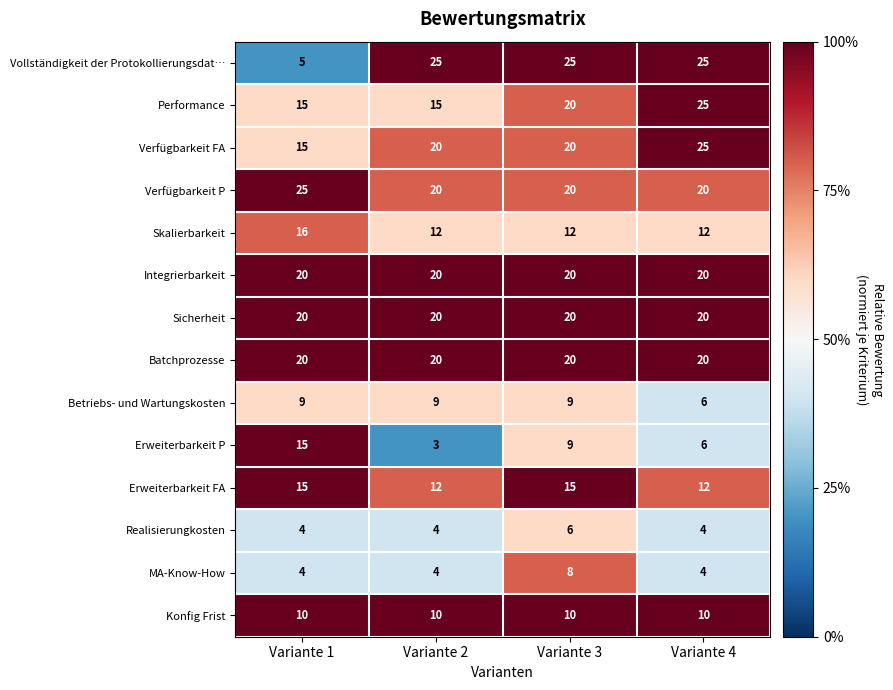

Which label corresponds to the smallest value in the chart?

Variante 2